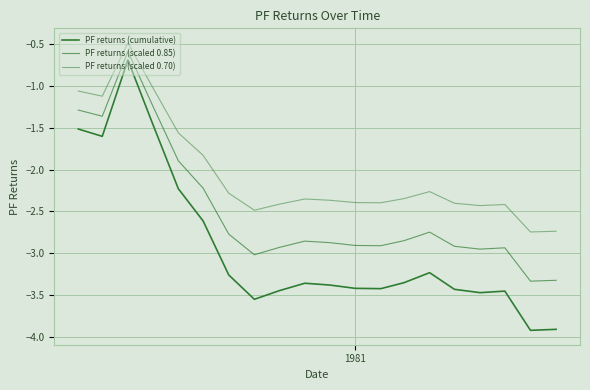

How many distinct data groups are displayed?

3